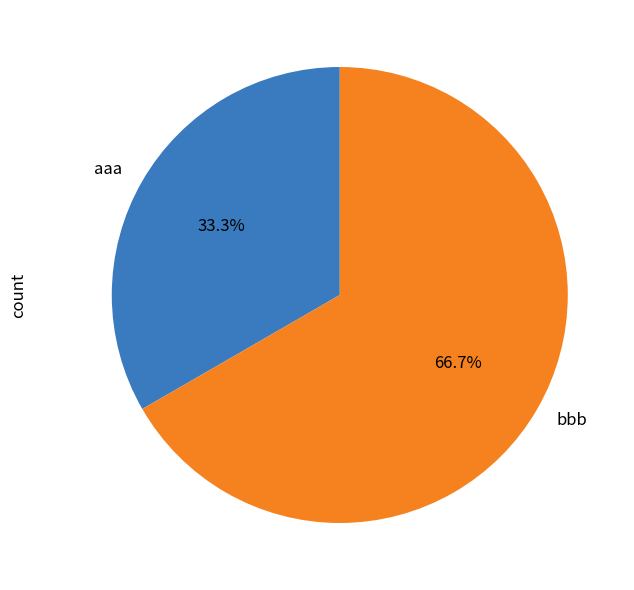

Which category has the biggest portion of the pie?

bbb